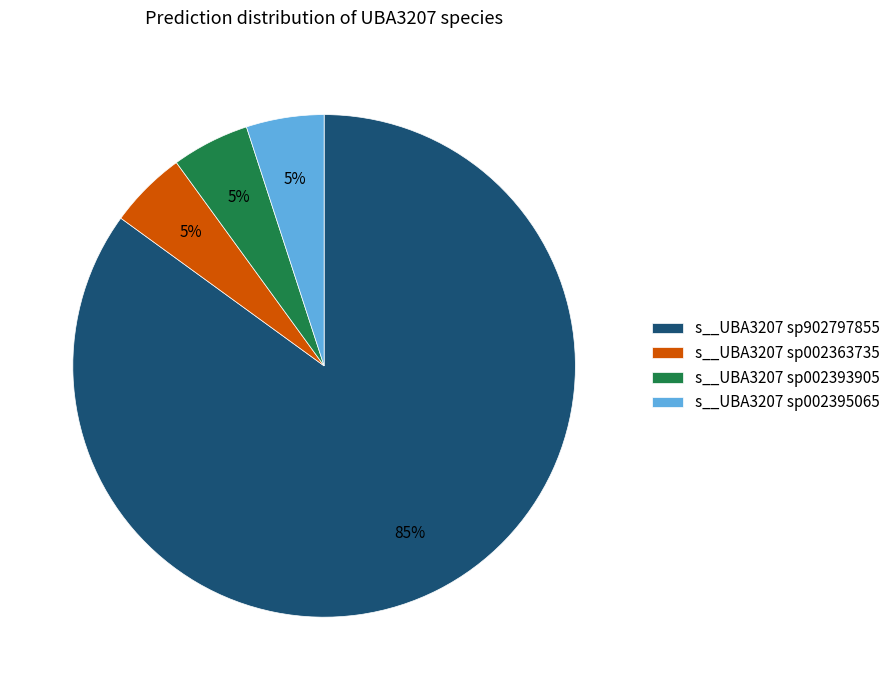

Is there a majority slice in this chart?

Yes